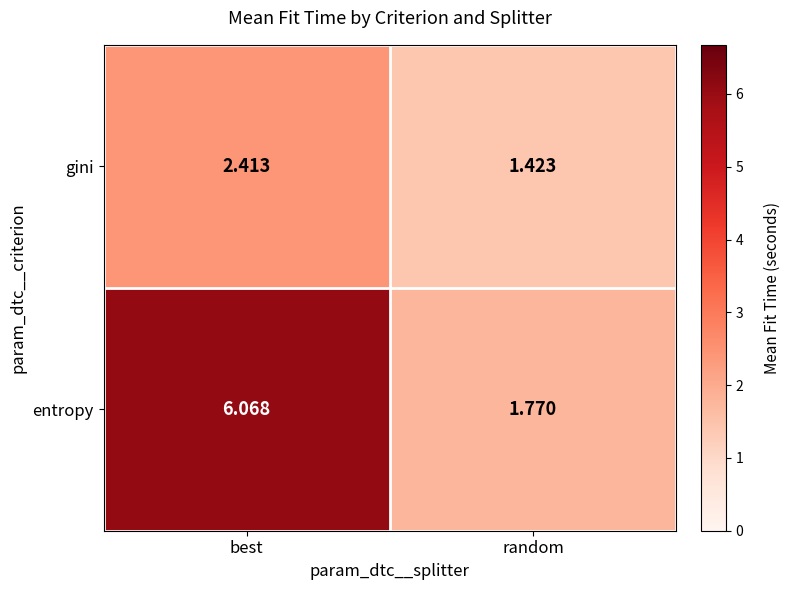

Count the number of categories in the chart.

2